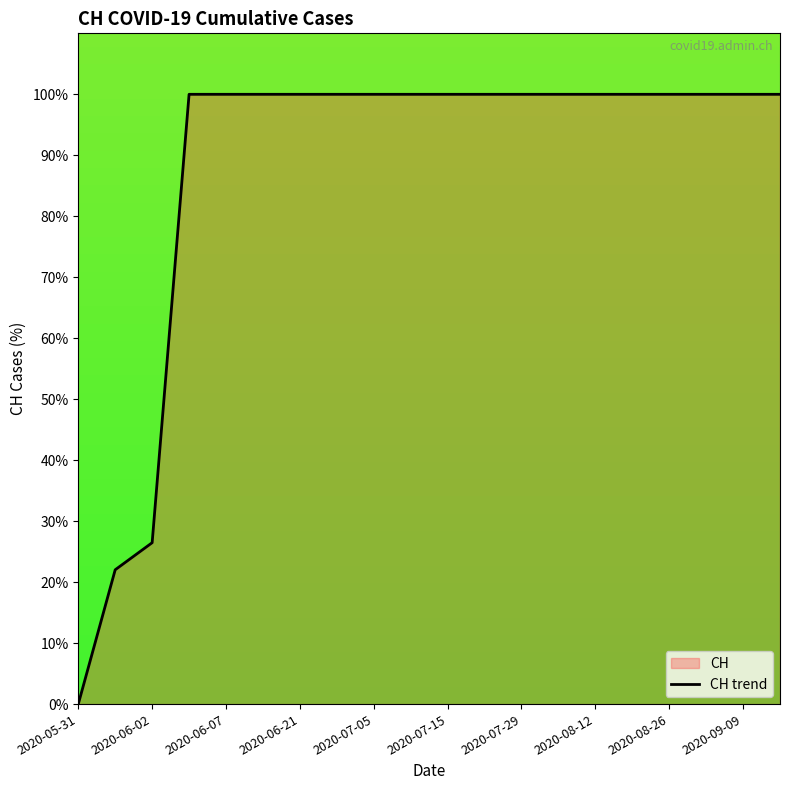

What is the difference between the maximum and minimum values?

100.0